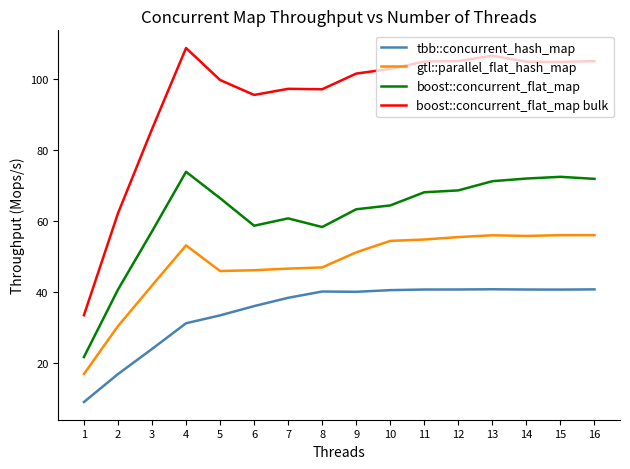

At 13, list the series in order from largest to smallest.

boost::concurrent_flat_map bulk, boost::concurrent_flat_map, gtl::parallel_flat_hash_map, tbb::concurrent_hash_map